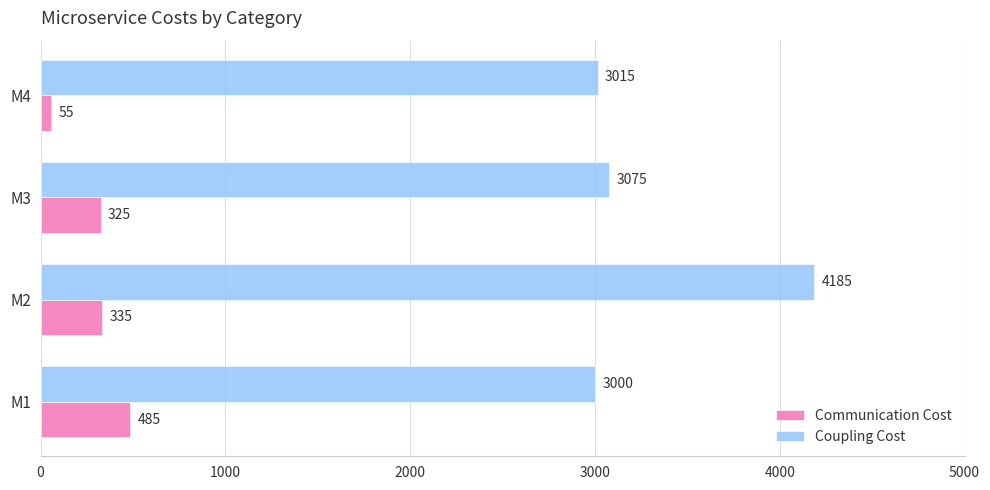

What is the sum of the Coupling Cost values at M3 and M2?

7260